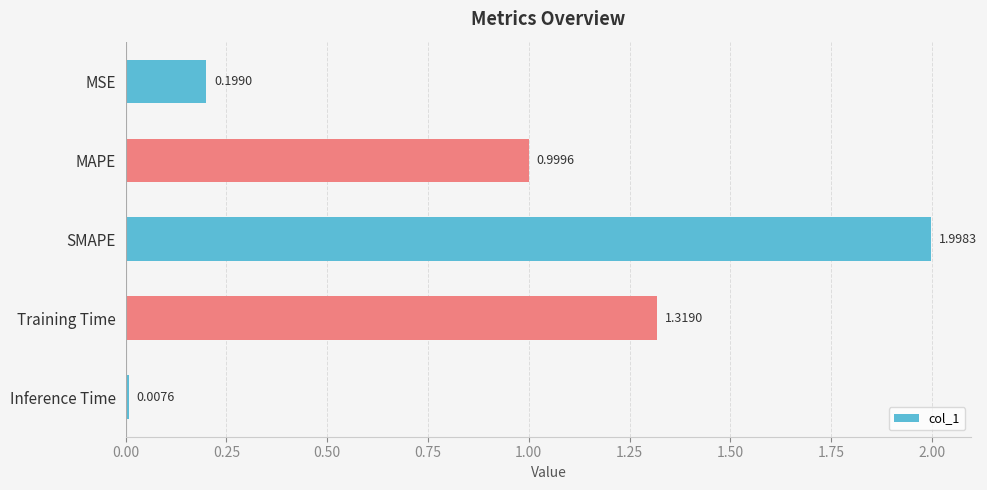

Which category has the lowest value across all series?

Inference Time